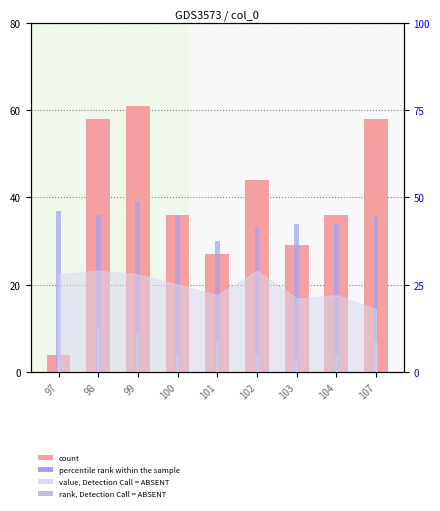

Reading left to right, extract all data points from this chart.

count: 97=4	98=58	99=61	100=36	101=27	102=44	103=29	104=36	107=58
percentile rank within the sample: 97=37	98=36	99=39	100=36	101=30	102=33	103=34	104=34	107=36
rank, Detection Call = ABSENT: 97=9	98=10	99=9	100=4	101=7	102=4	103=3	104=4	107=7
value, Detection Call = ABSENT: 97=28	98=29	99=28	100=25	101=22	102=29	103=21	104=22	107=18